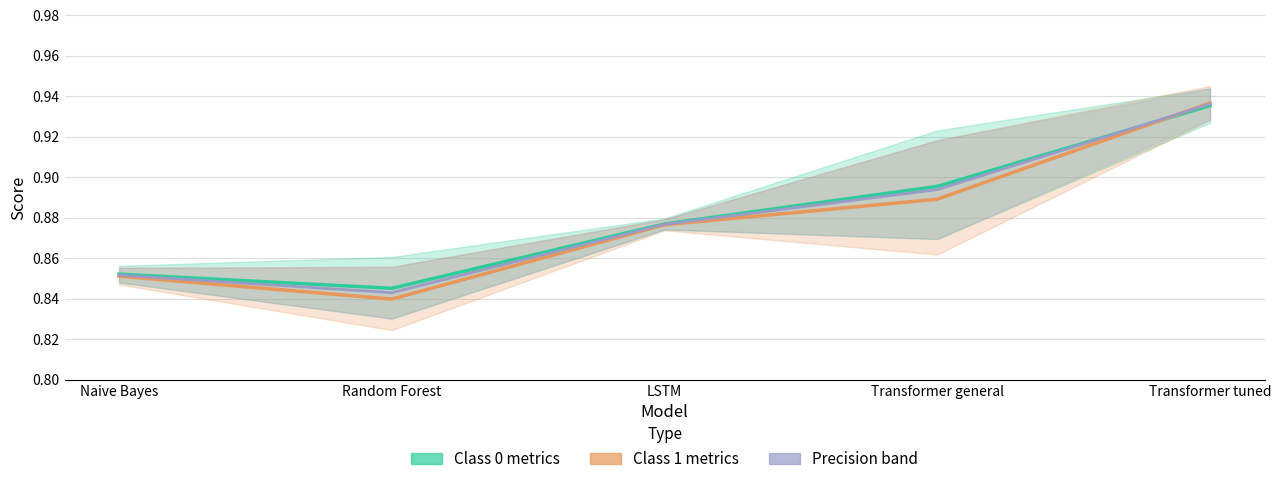

True or false: Avg Precision has a value of 0.9 at Transformer tuned.

True